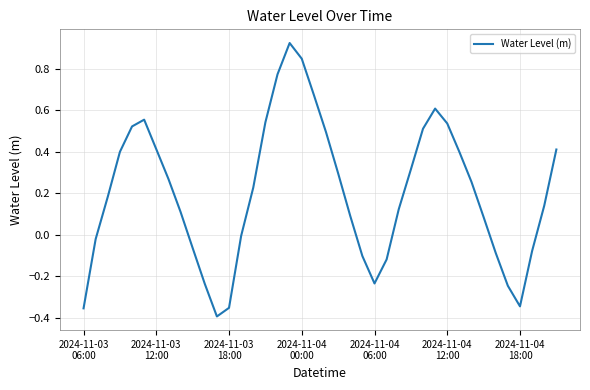

What is the difference between the maximum and minimum values?

1.3